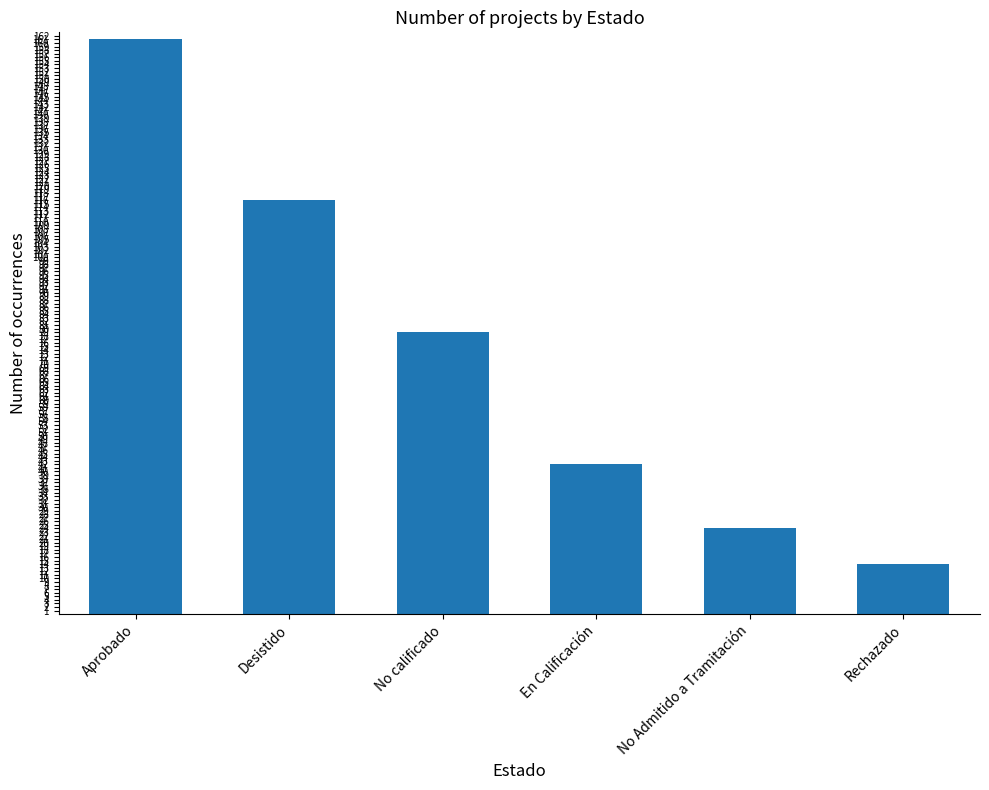

What value does the data have at Rechazado, to the nearest 5?

15